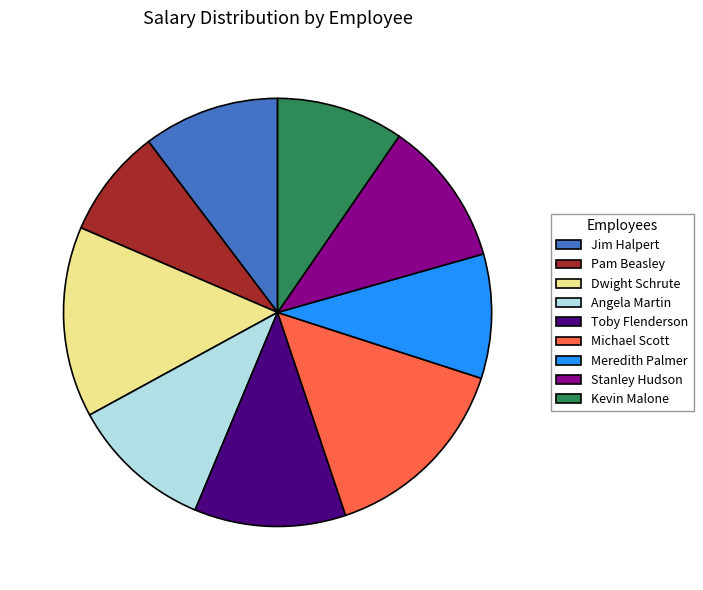

Which has a higher value, Toby Flenderson or Pam Beasley?

Toby Flenderson